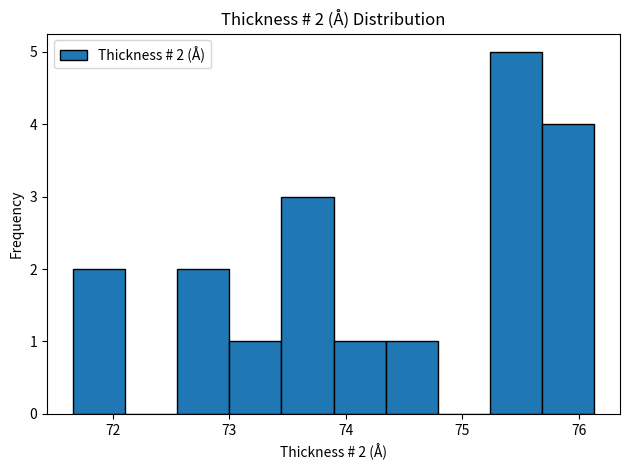

Which range on the x-axis has the tallest bar?

75.2 to 75.7